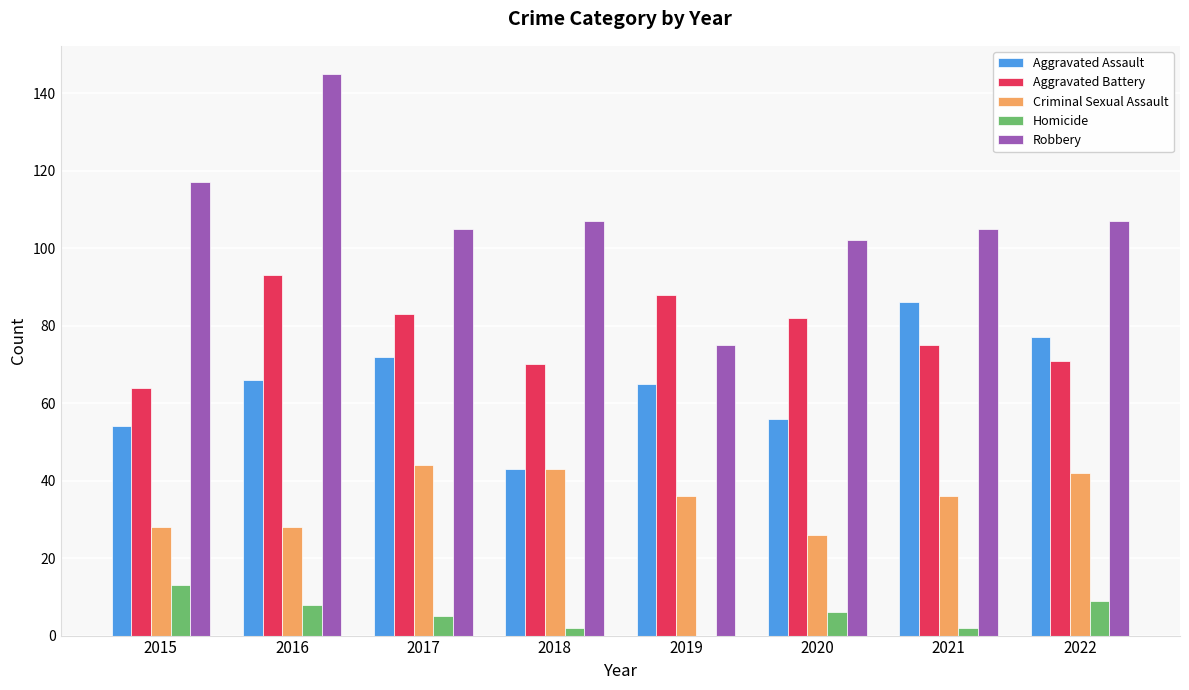

Which label corresponds to the largest value in the chart?

2016